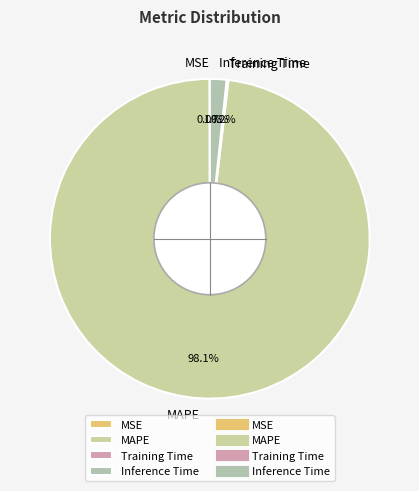

Which category accounts for the majority?

MAPE